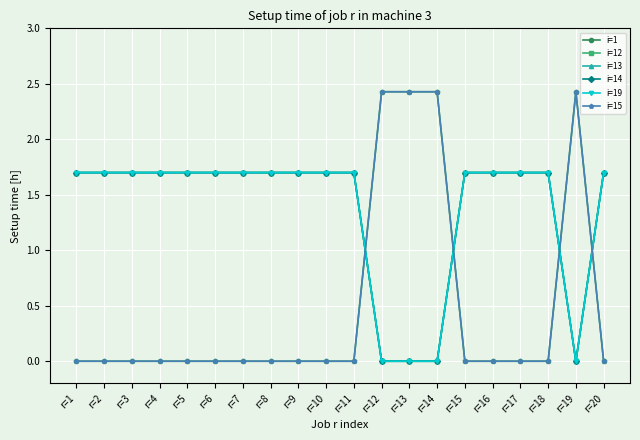

Which category has the highest value in the i=15 series?

r=12